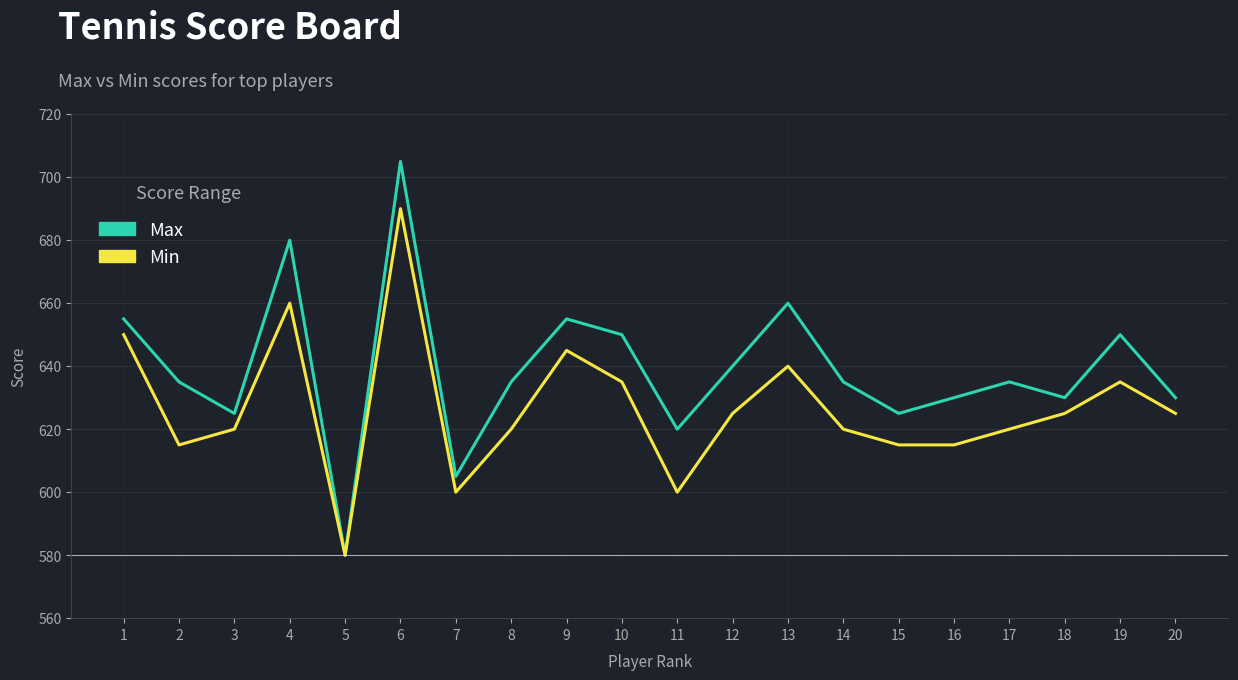

Which series changed the most between 11 and 12?

Min